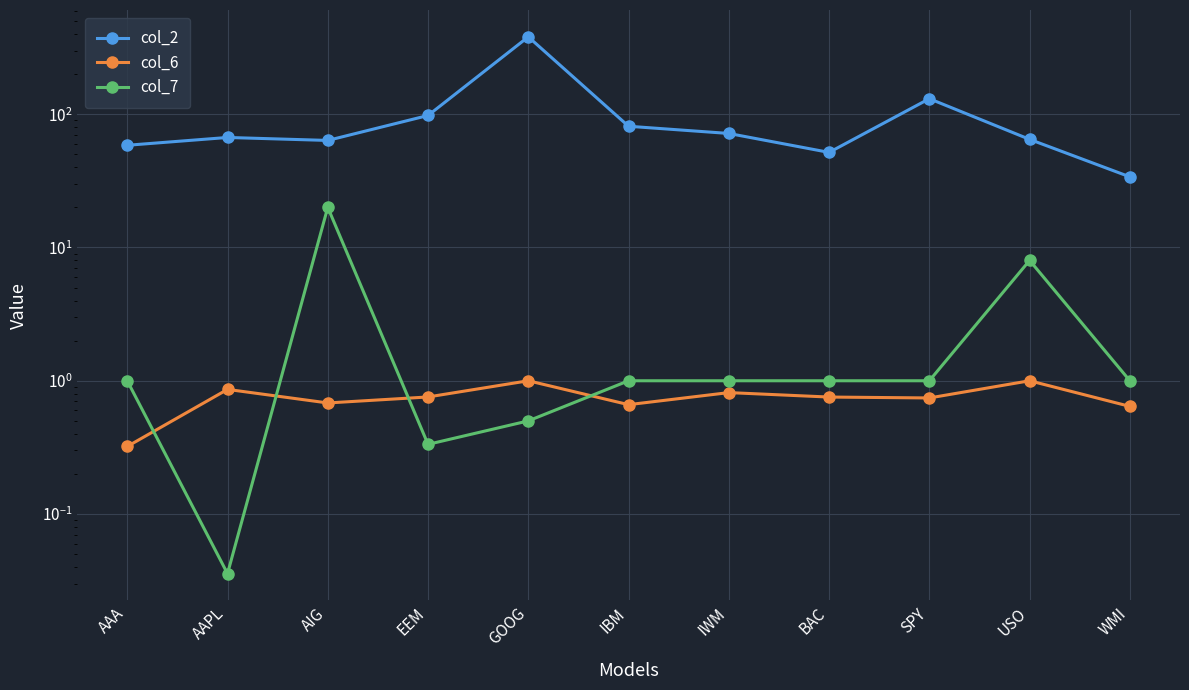

Reading left to right, what are all the values shown in this chart?

col_2: 58.5	66.9	63.6	97.8	380.7	81.2	71.7	51.7	130.7	64.8	33.9
col_6: 0.3	0.9	0.7	0.8	1.0	0.7	0.8	0.8	0.7	1.0	0.6
col_7: 1.0	0.0	20.0	0.3	0.5	1.0	1.0	1.0	1.0	8.0	1.0